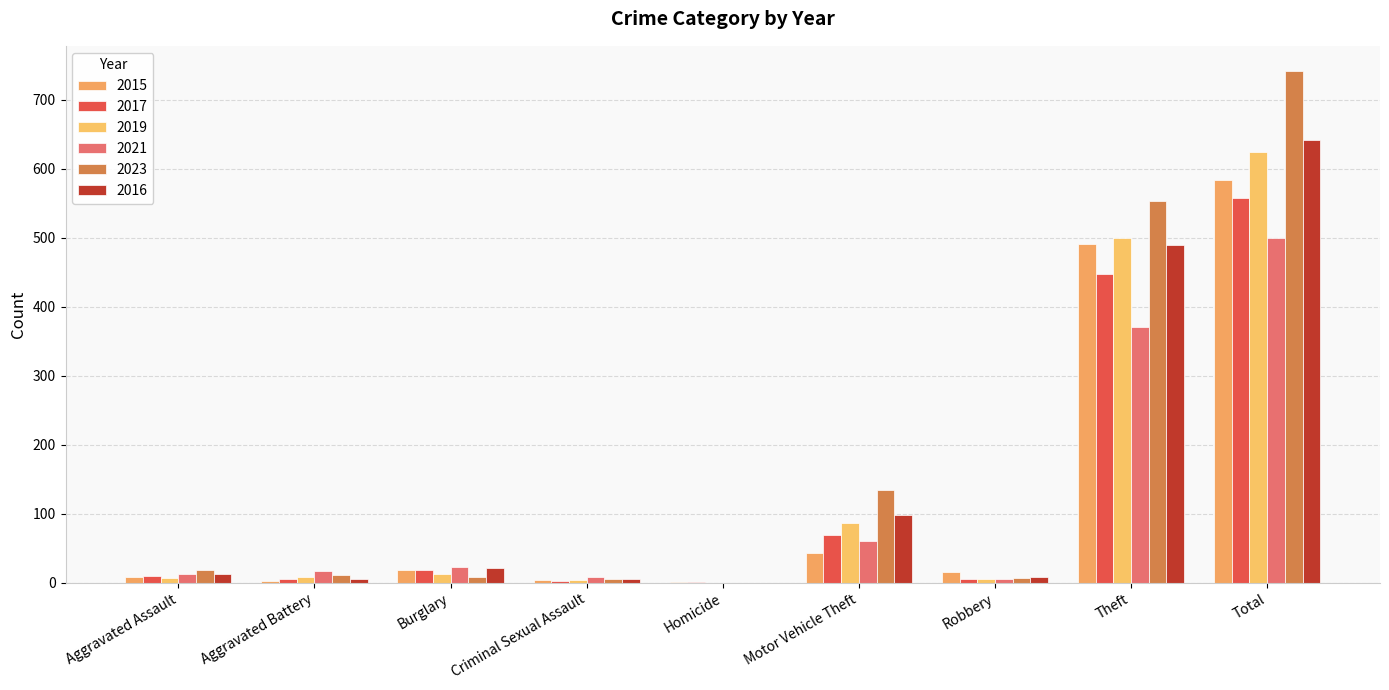

Is the value of 2016 at Theft greater than the value of 2023 at Motor Vehicle Theft?

Yes